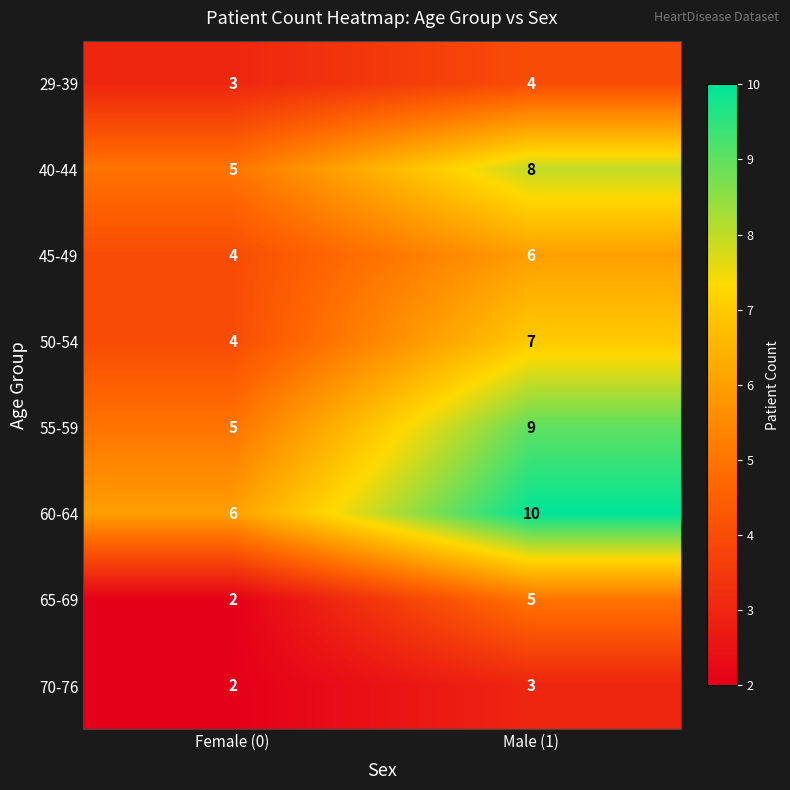

Where is 55-59 nearest to the value 7?

Female (0)